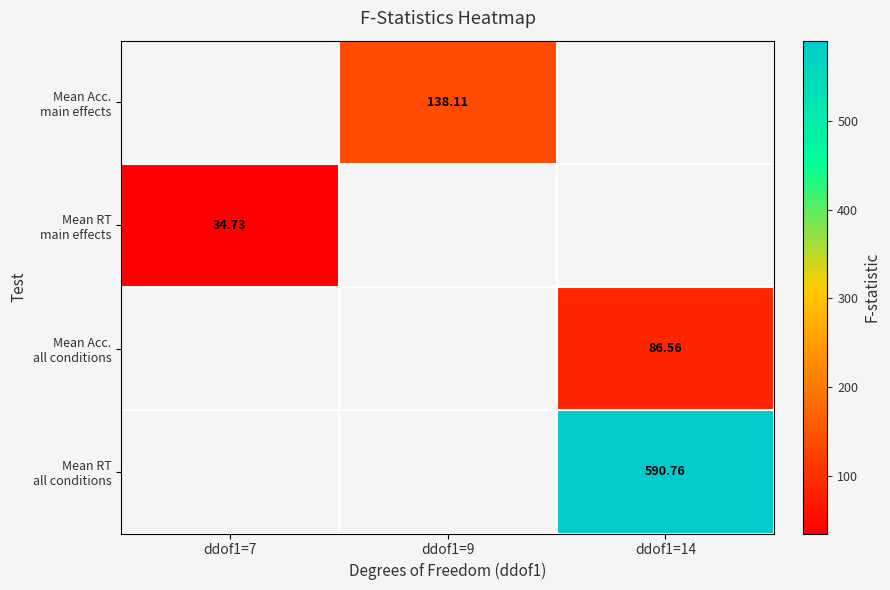

True or false: Mean RT main effects has a value of 51.2 at ddof1=7.

False